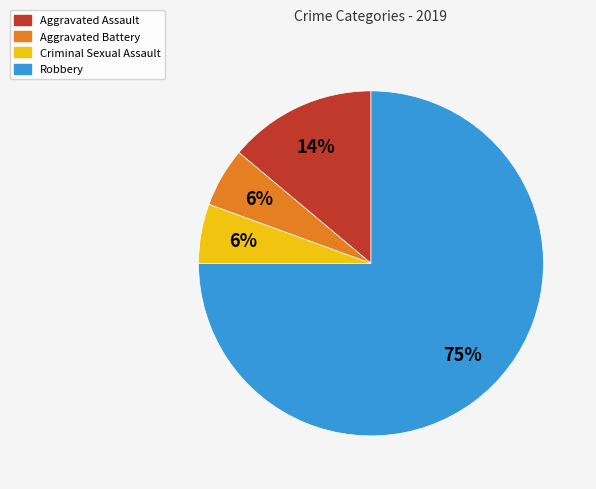

What percentage is the Aggravated Battery slice, to the nearest percent?

6%